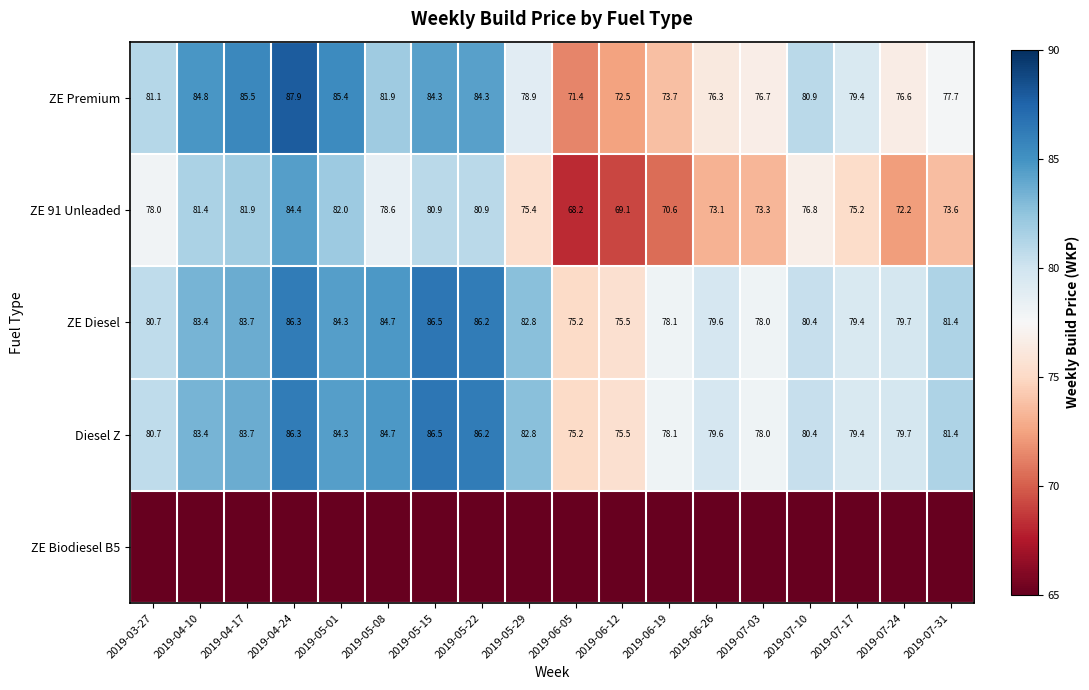

At which label does ZE Diesel reach its peak?

2019-05-15